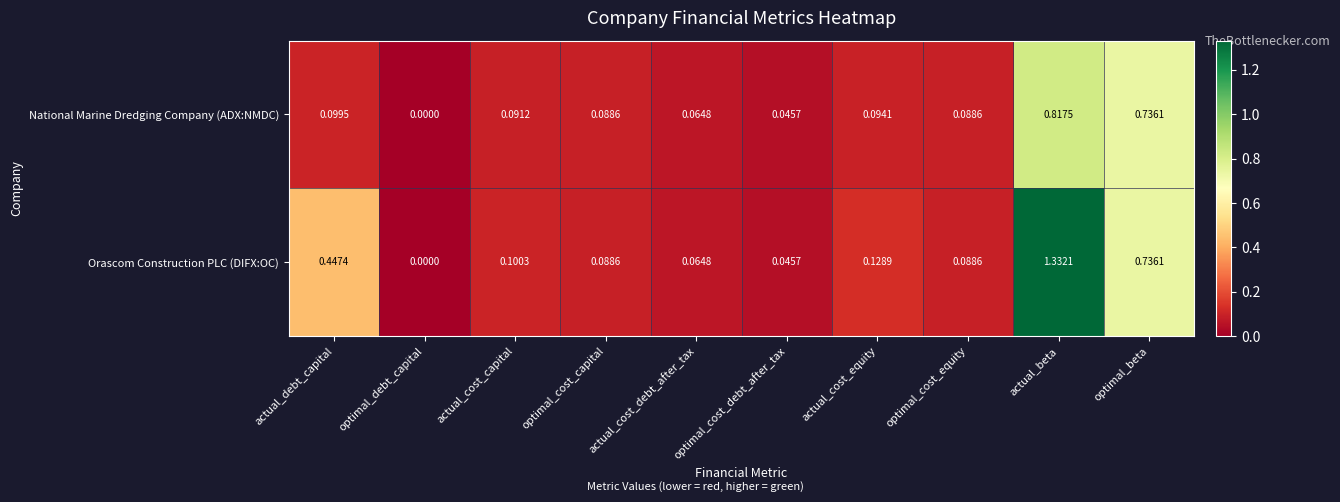

Which series has the largest total across all categories?

Orascom Construction PLC (DIFX:OC)